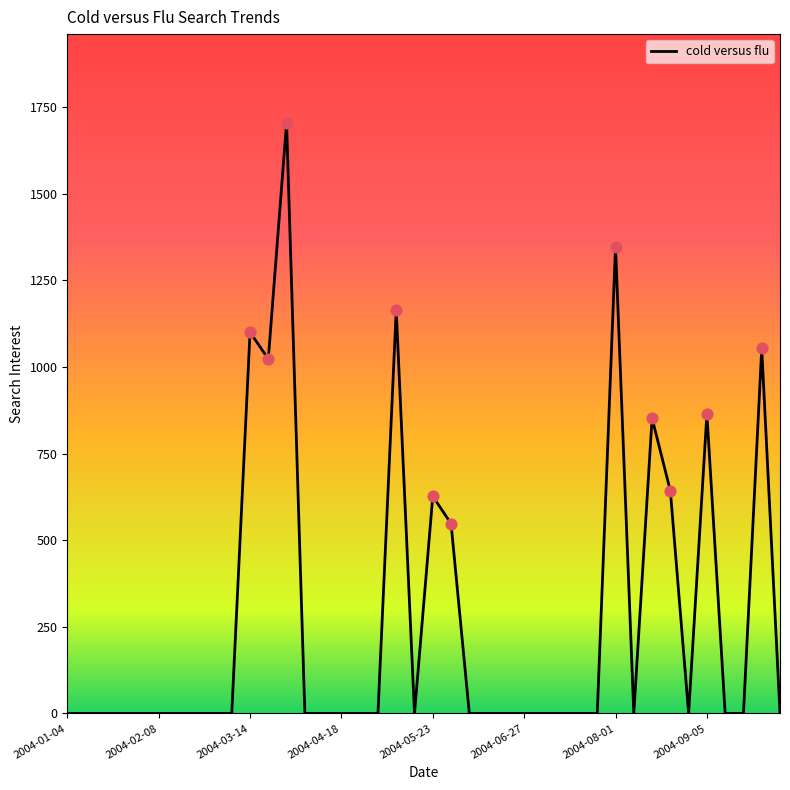

What is the difference between the maximum and minimum values?

1705.2